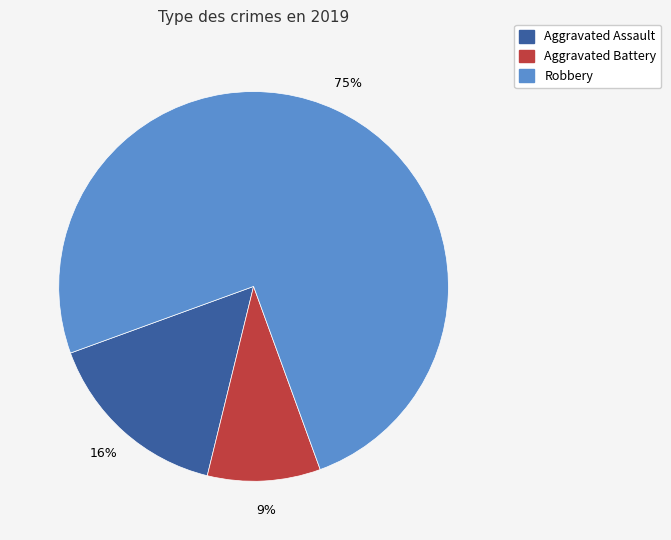

The Robbery slice represents 75% of the pie. True or false?

True